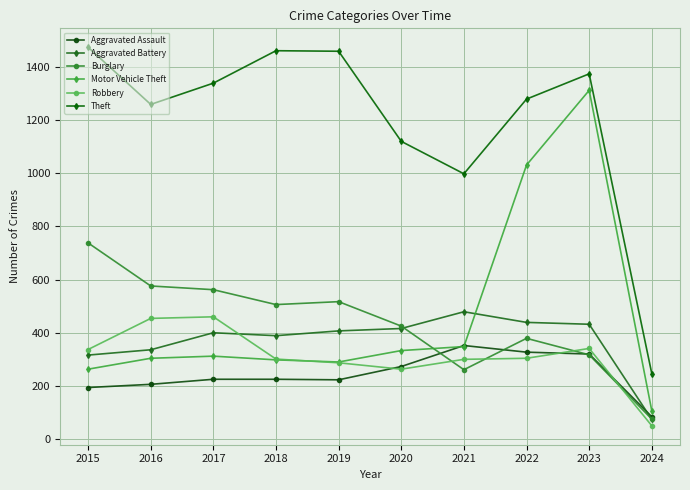

How many interior local peaks does the Motor Vehicle Theft series have?

2